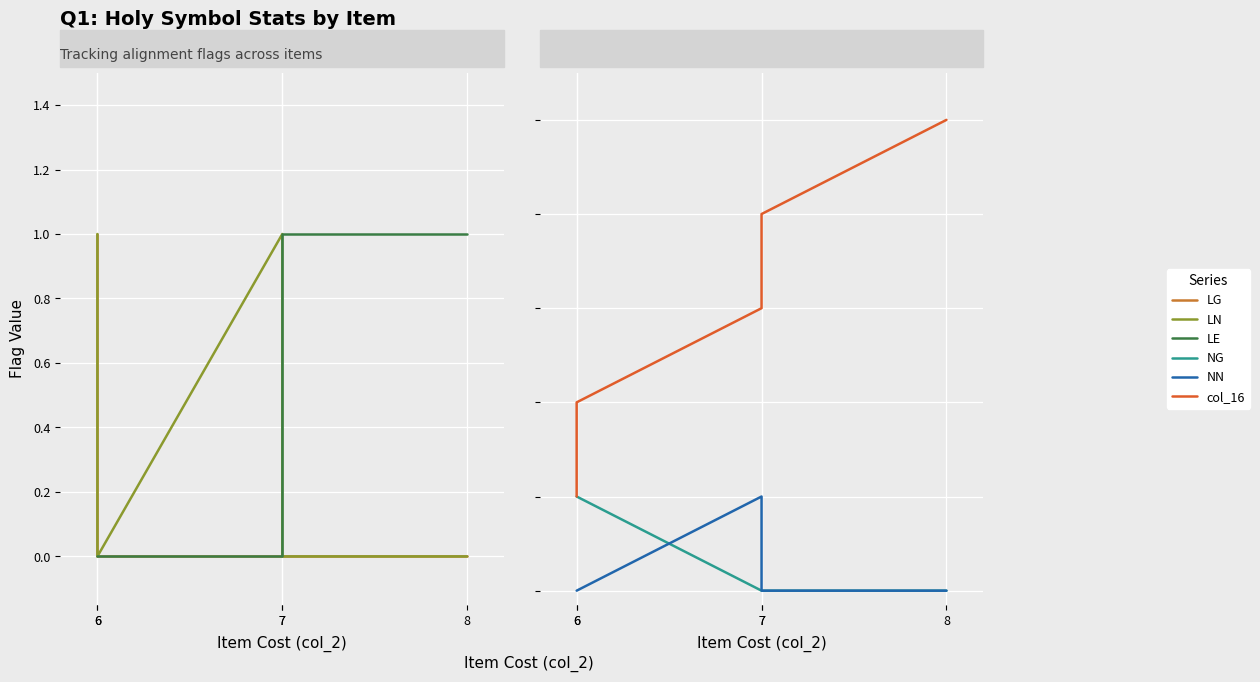

List the labels in order of LG value, smallest first.

6, 7, 7, 8, 6